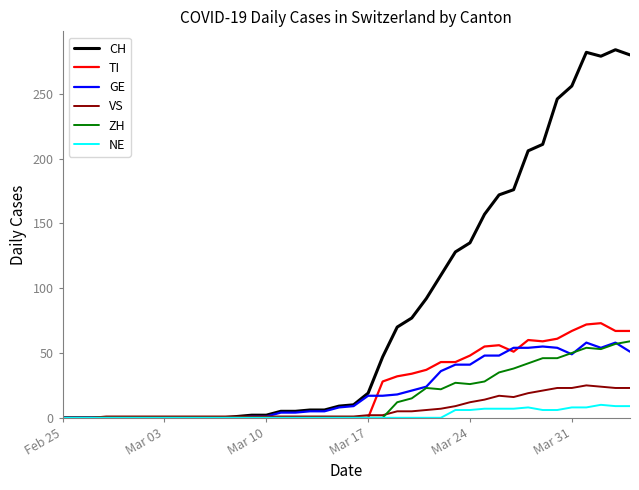

Which series has the largest range (max minus min)?

CH